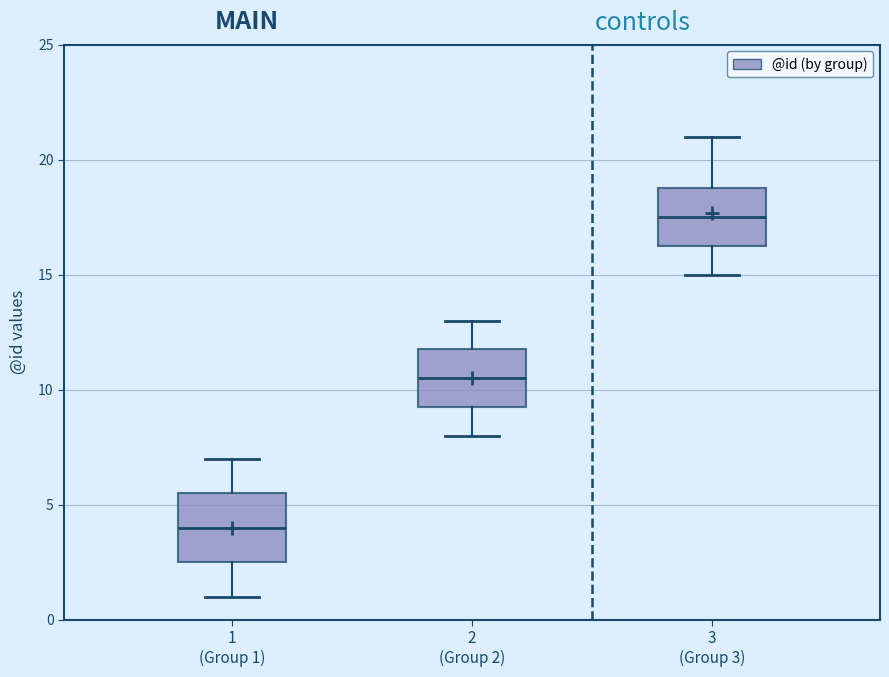

Which box's median line is the highest?

3 (Group 3)